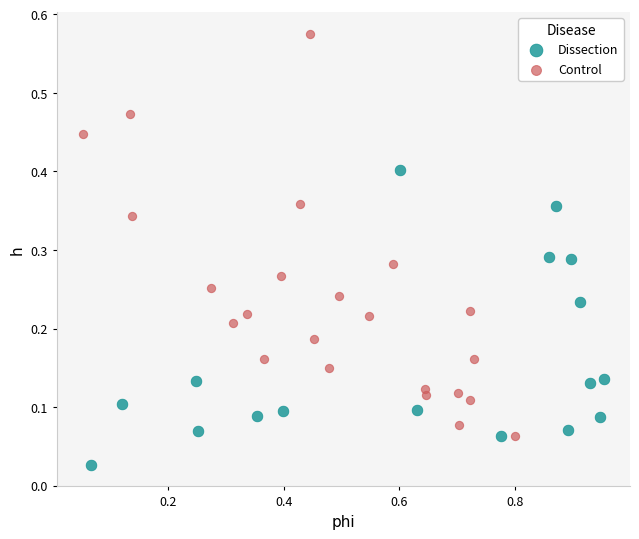

Which series has the widest spread of Y values?

Control